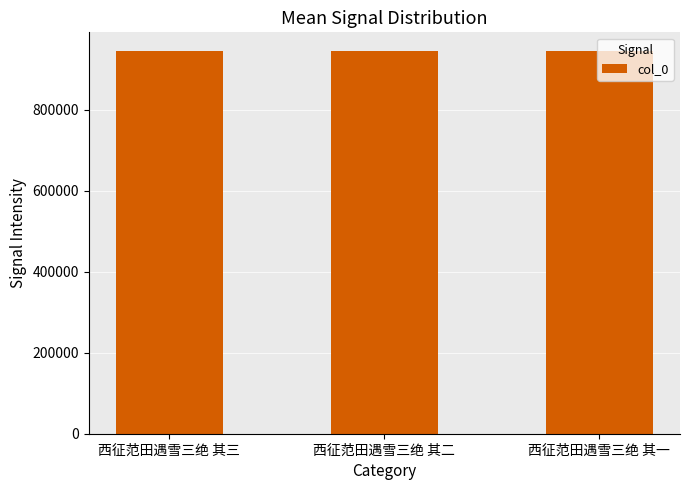

Are the bars grouped side by side (vs. stacked)?

No